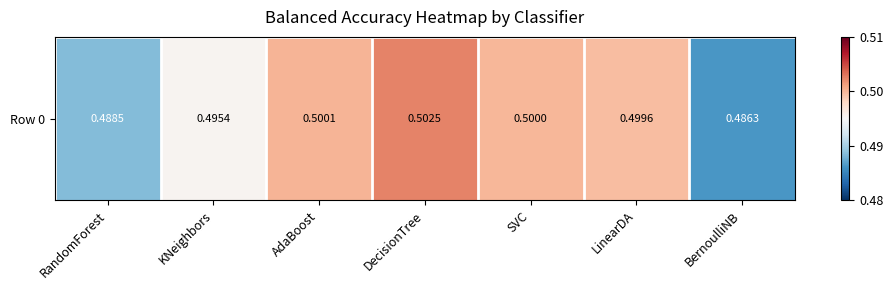

The chart shows a value of 0.5 at KNeighbors. True or false?

True